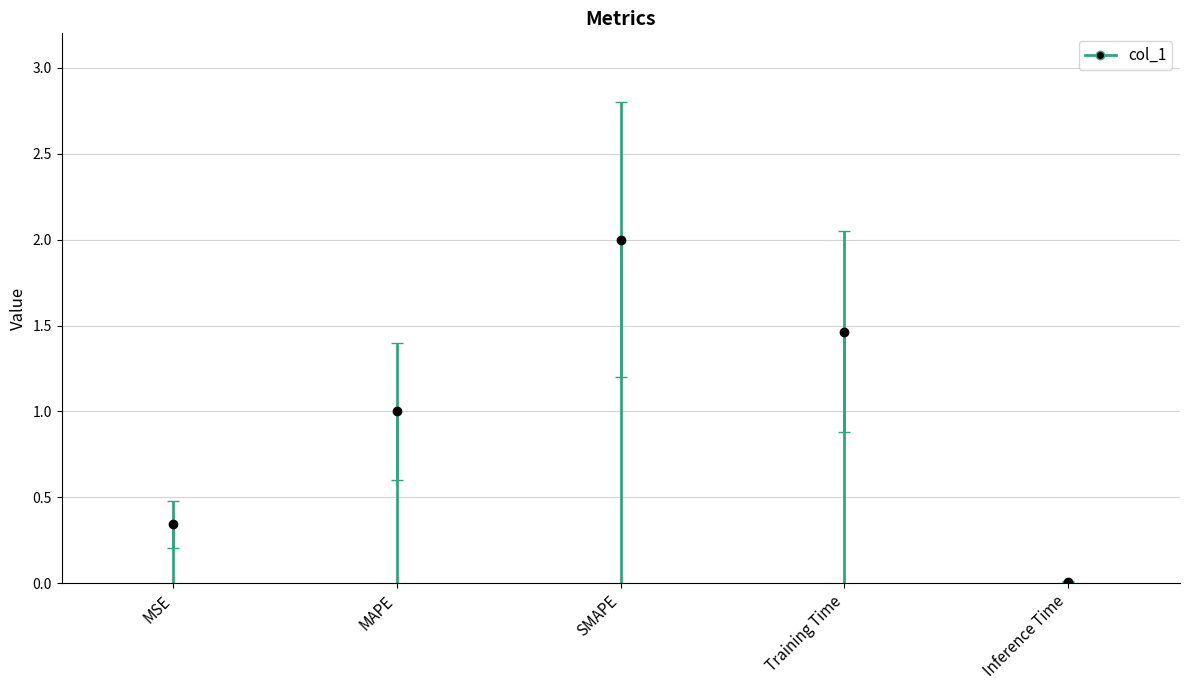

What is the sum of all values?

4.8